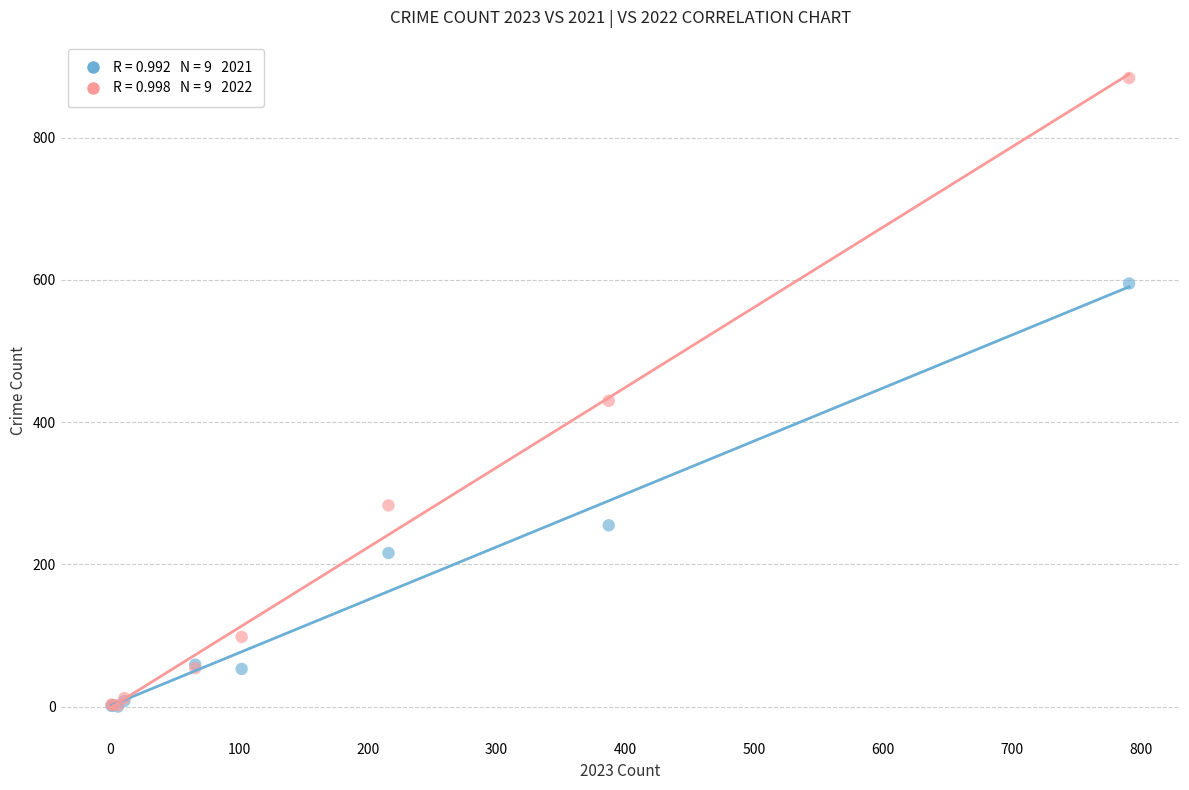

Across all series, what Y value is closest to 442?

430